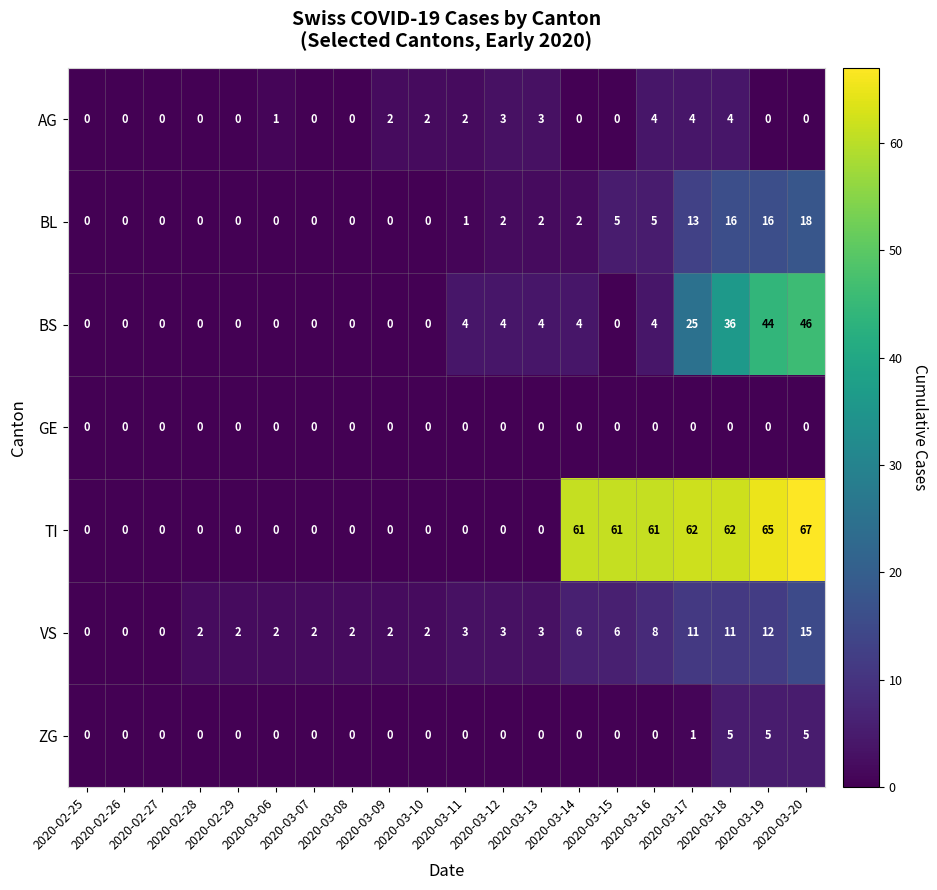

List the series in order of their peak value, lowest first.

GE, AG, ZG, VS, BL, BS, TI